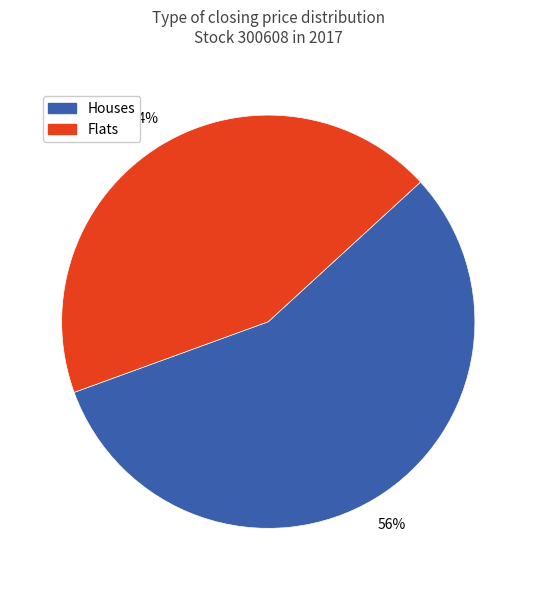

To the nearest percent, what percentage of the pie is Houses?

56%